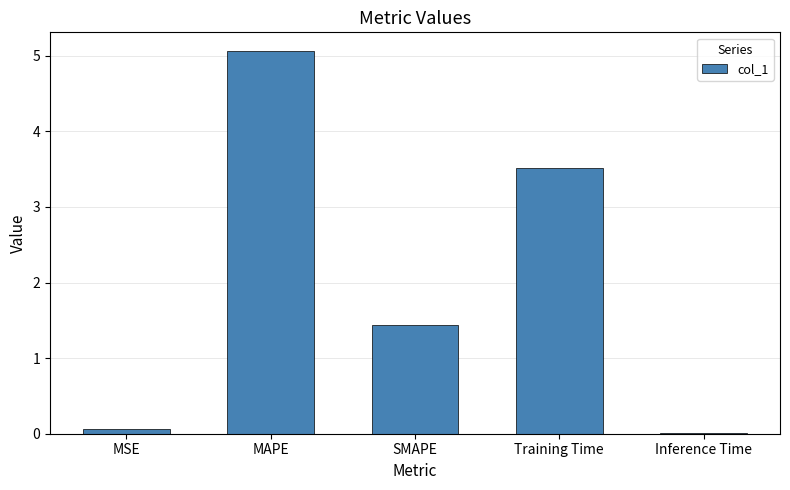

What is the ratio of the value at SMAPE to the value at Training Time?

0.4